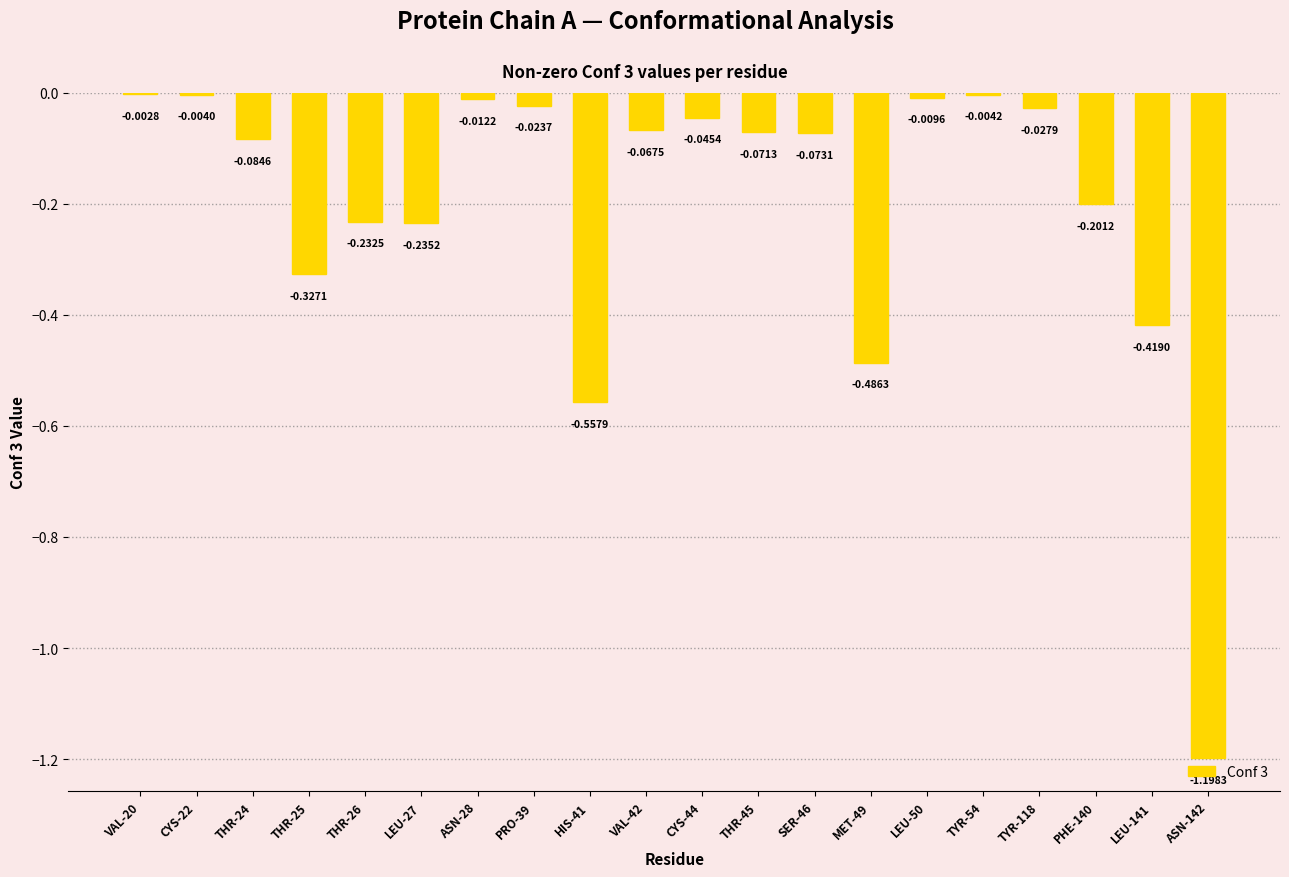

Which has a higher value, MET-49 or ASN-142?

MET-49